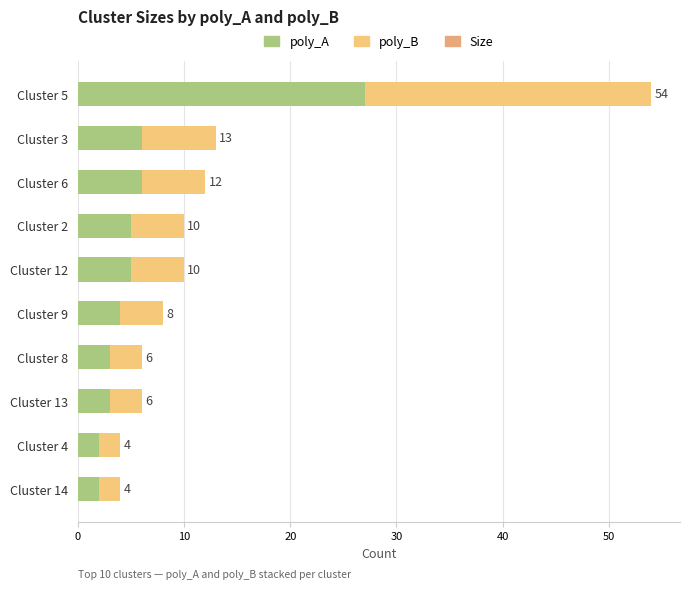

How many values in the poly_B series are below 5?

5